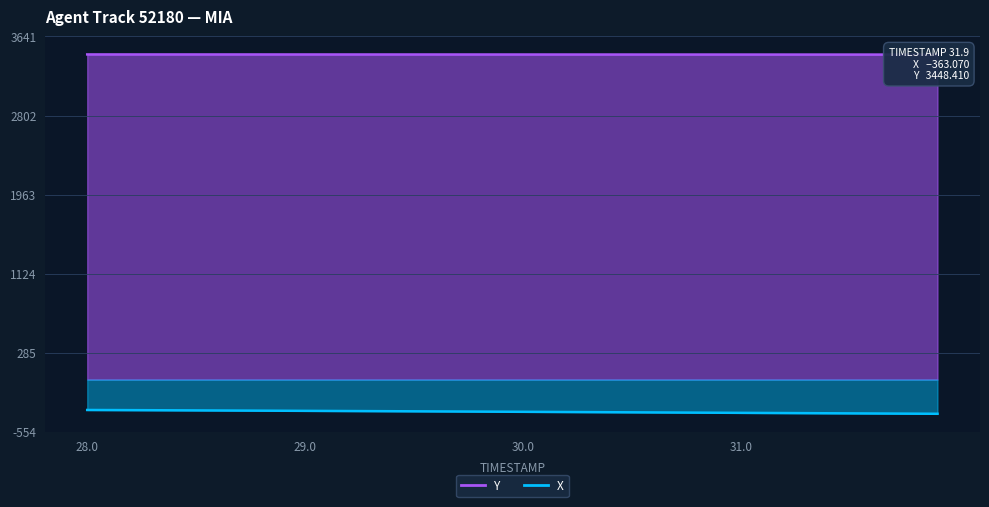

At which label does X reach its peak?

28.0